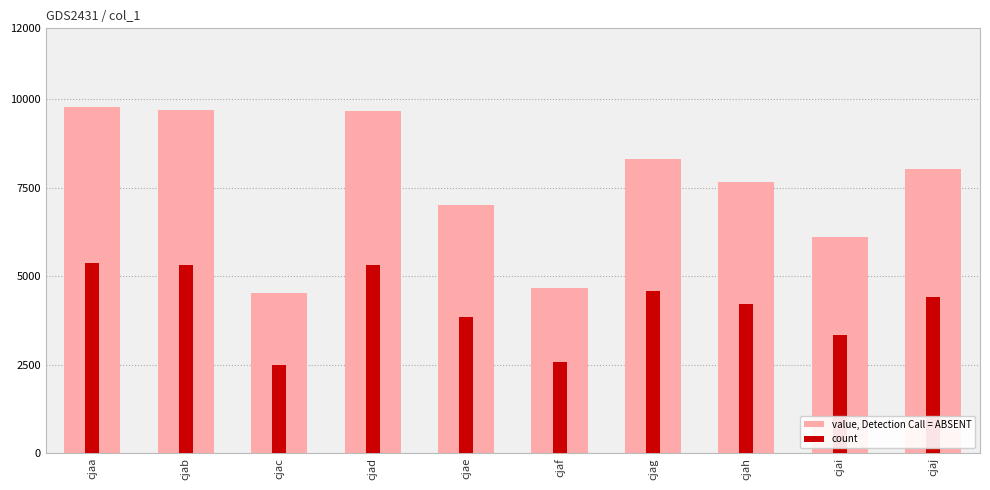

The value of count at cjai is 671.6. True or false?

False